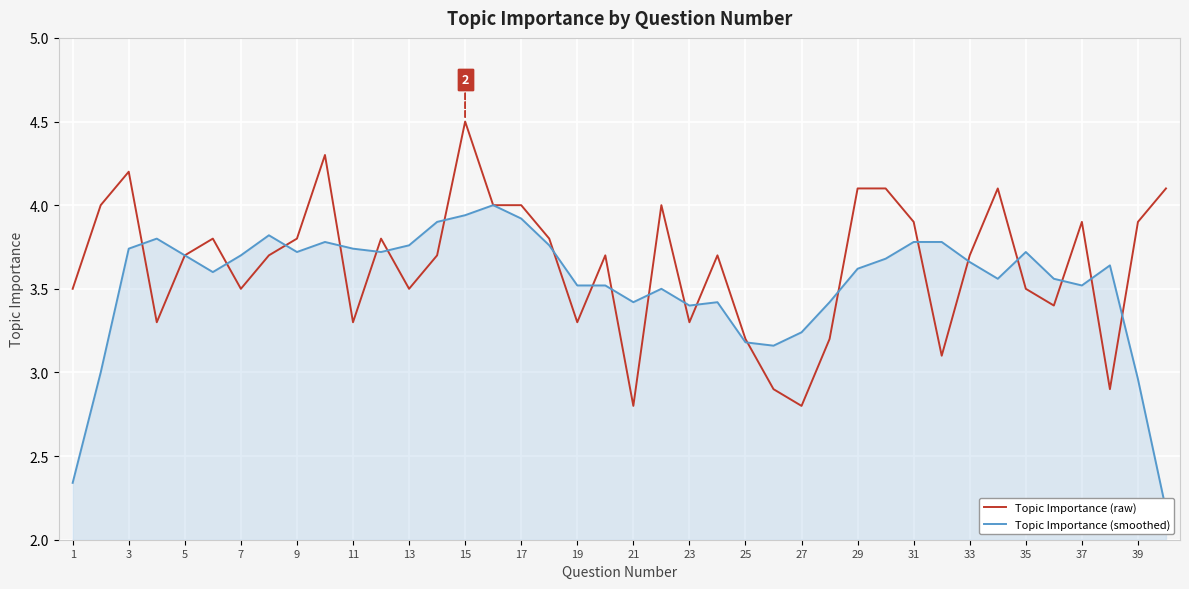

Which series has the largest range (max minus min)?

Topic Importance (smoothed)